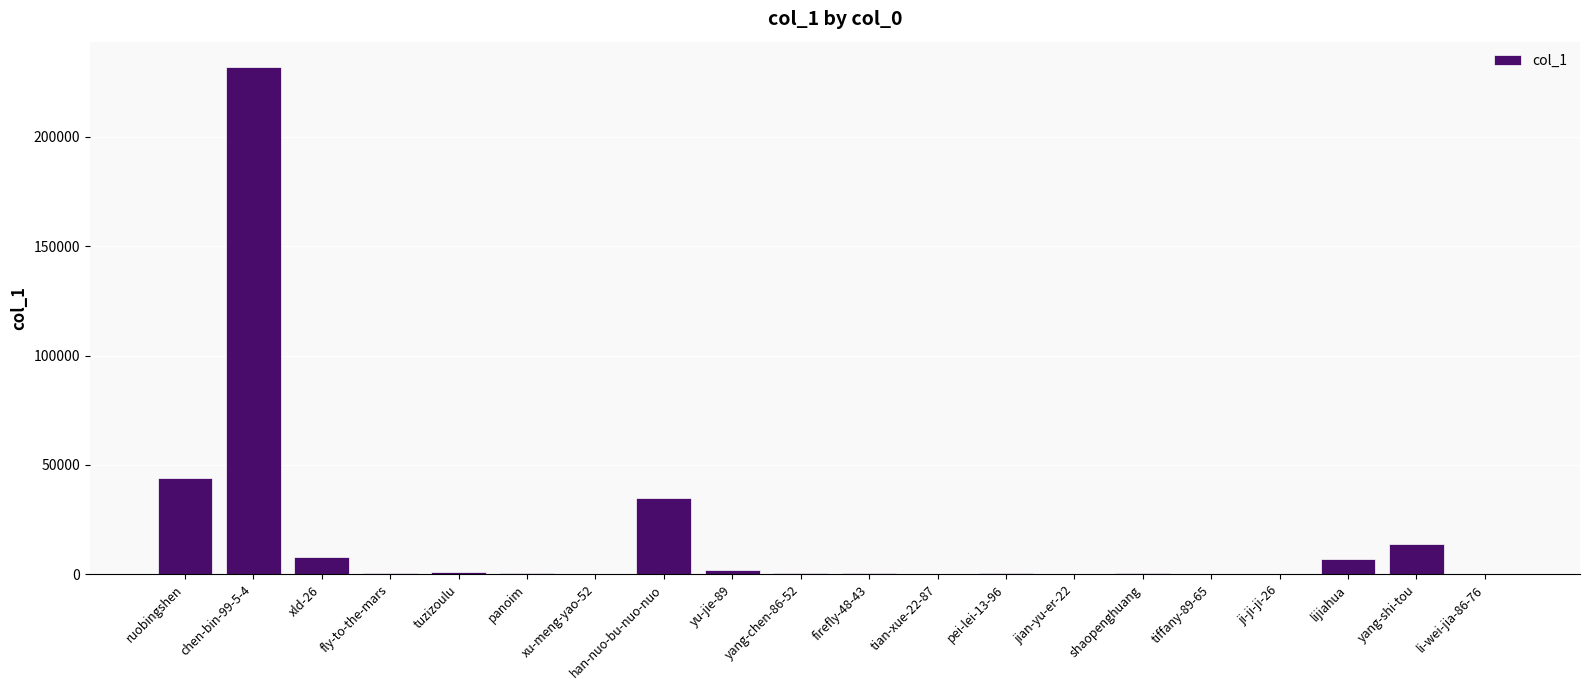

The chart shows a value of 6851 at lijiahua. True or false?

True